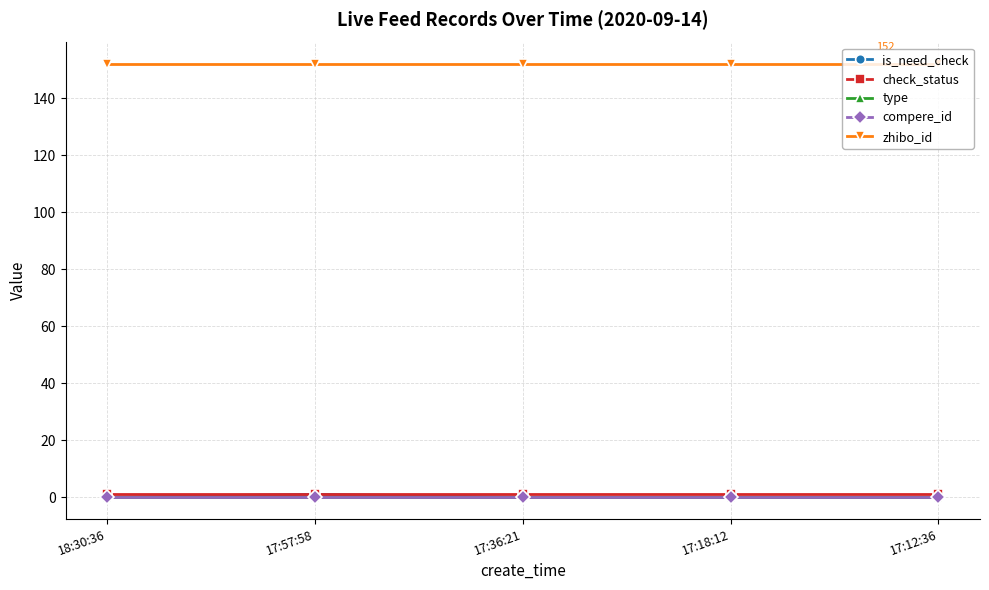

Is this an area chart (filled region under the line)?

No